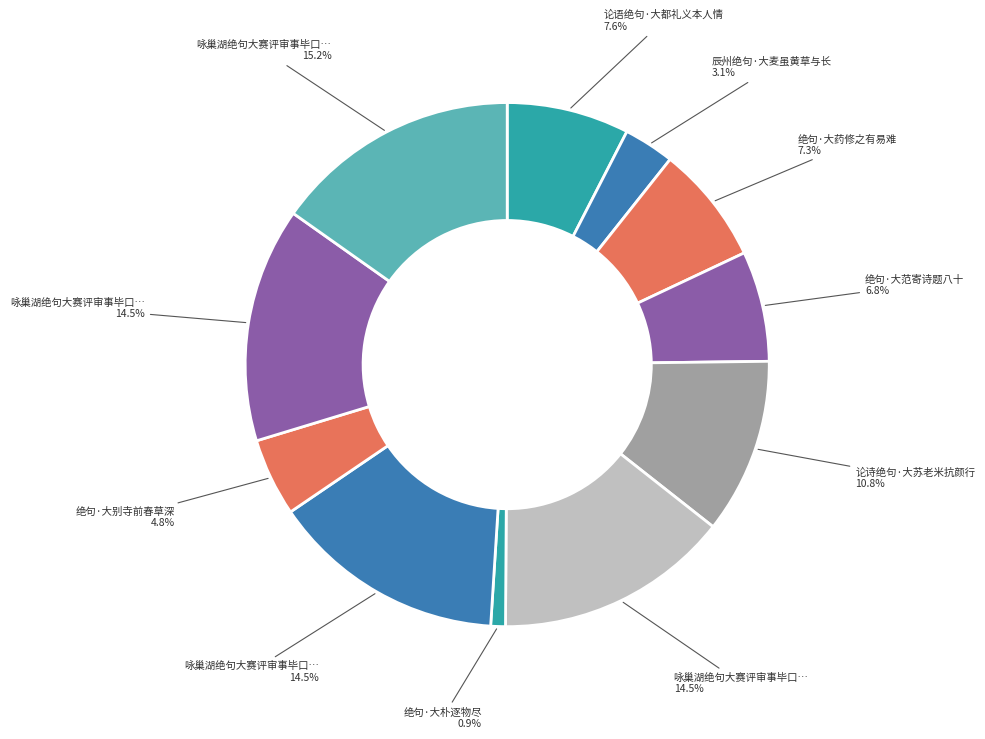

How many slices are in this pie chart?

11